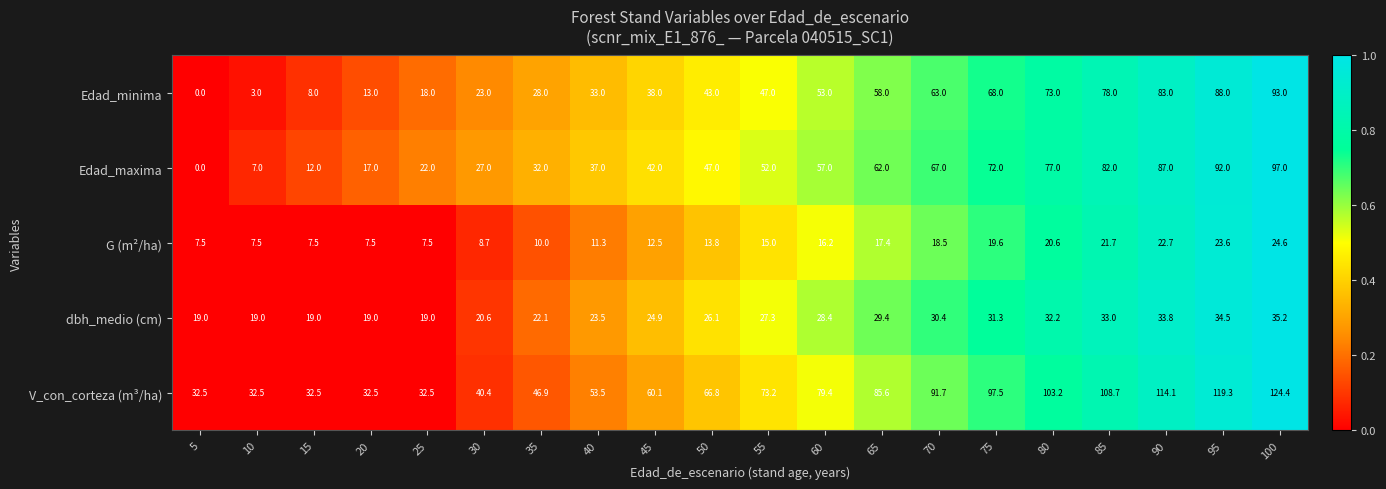

Rank the series at 90 from highest to lowest value.

V_con_corteza (m³/ha), Edad_maxima, Edad_minima, dbh_medio (cm), G (m²/ha)